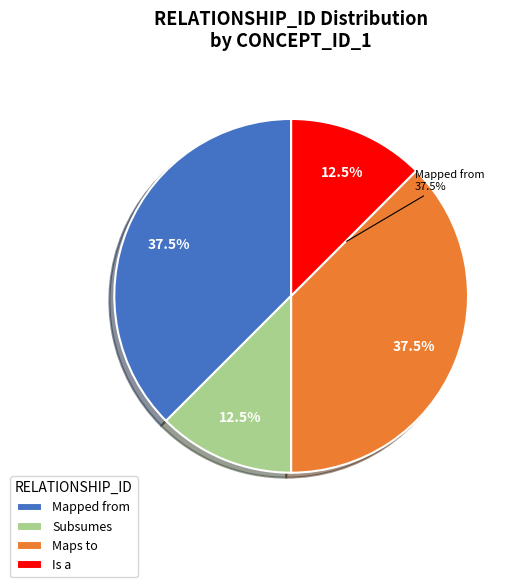

Is there a majority slice in this chart?

No